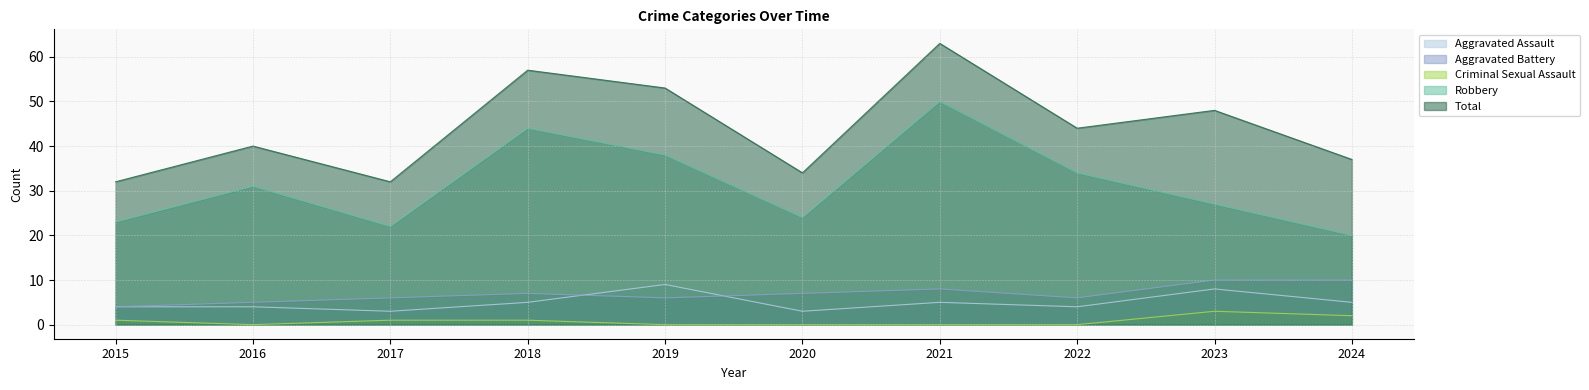

What is the difference between the maximum and minimum values in the Robbery series?

30